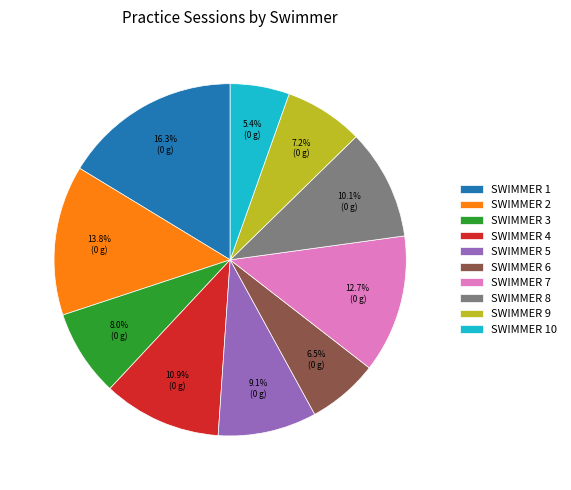

Does SWIMMER 5 account for over 50% of the chart?

No